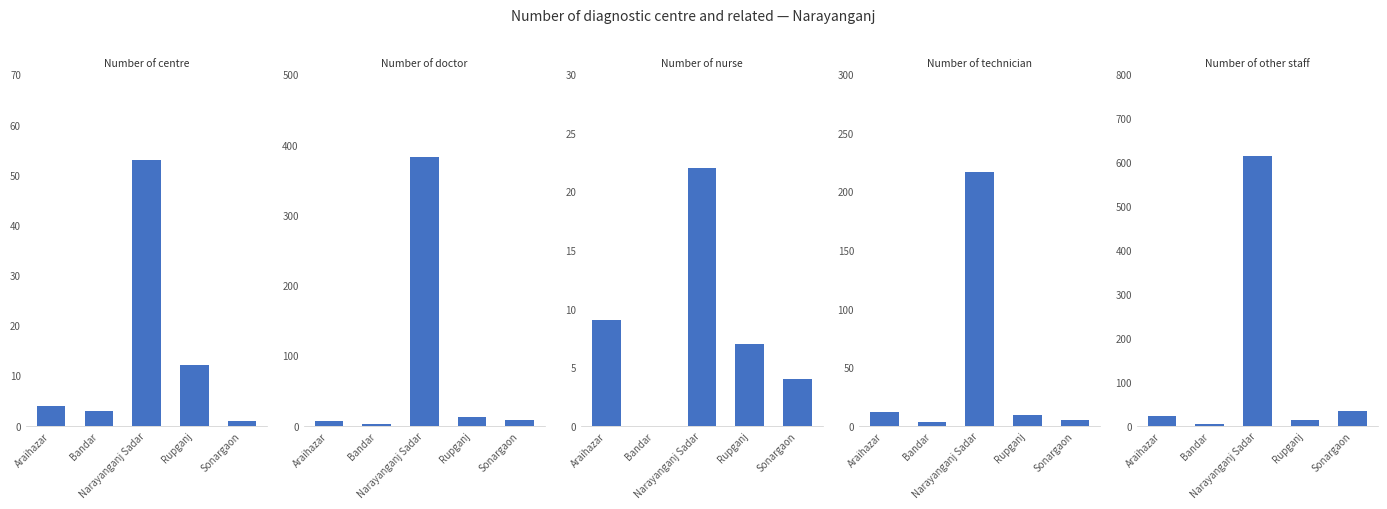

What is the average value of the Number of other staff series?

137